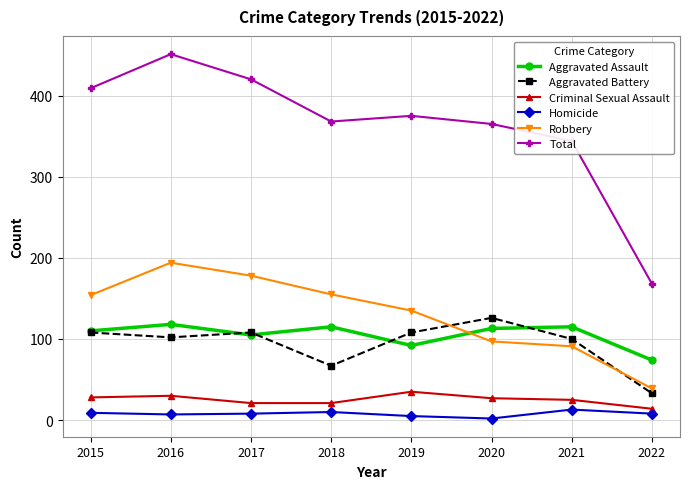

True or false: Robbery and Homicide intersect in this chart.

False